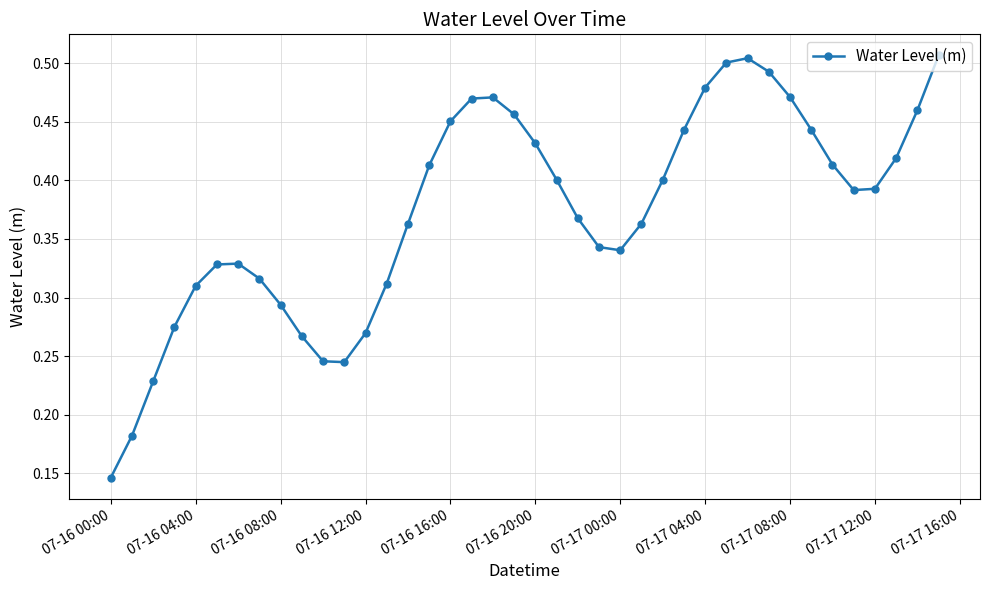

Count the values in the range 0 to 1.

40